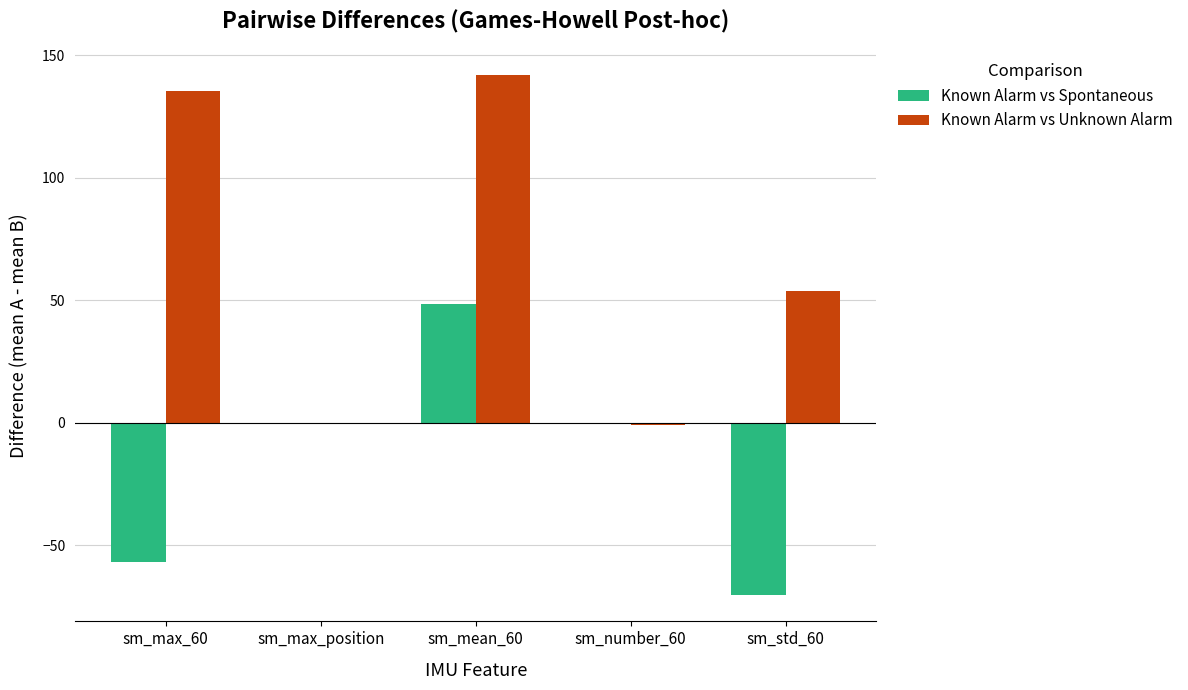

Between sm_max_60 and sm_std_60, which series saw the biggest shift?

Known Alarm vs Unknown Alarm